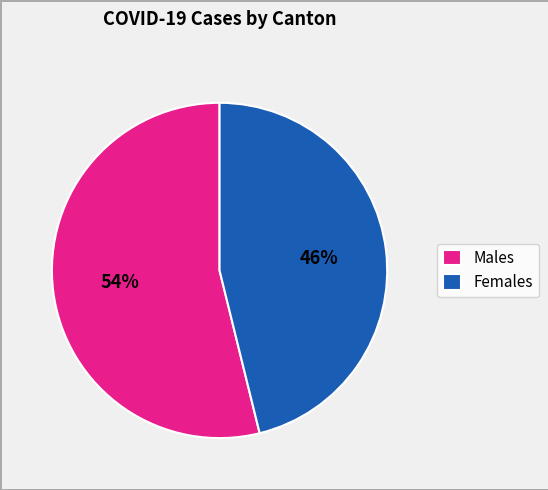

How many segments does this pie chart have?

2